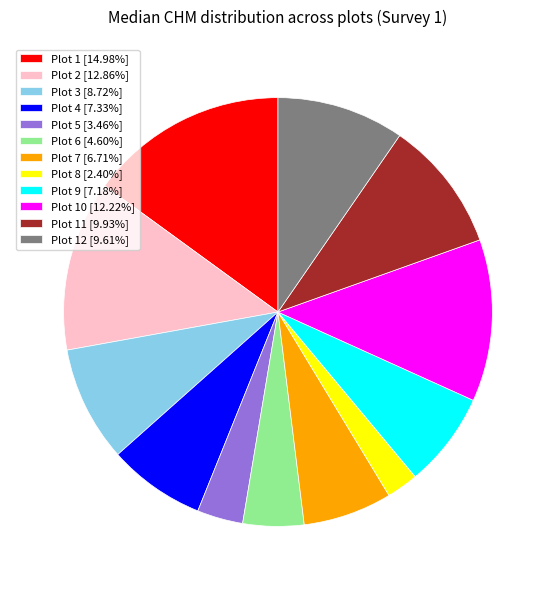

Is the sum of Plot 2 [12.86%] and Plot 11 [9.93%] greater than half?

No